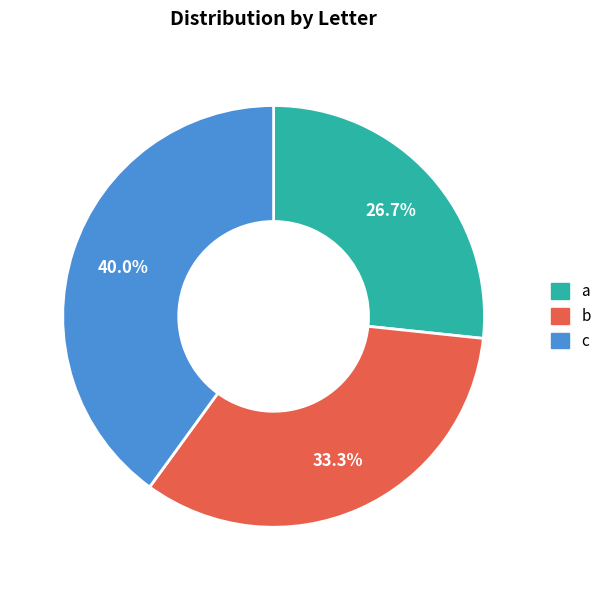

Which category has the biggest portion of the pie?

c